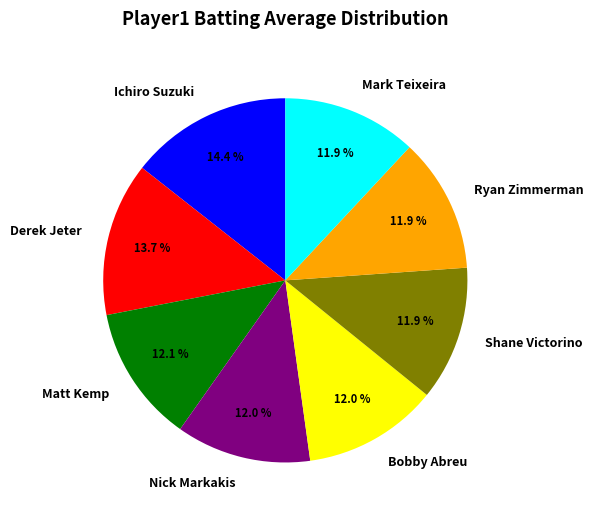

Do Mark Teixeira and Bobby Abreu together represent more than half of the pie?

No